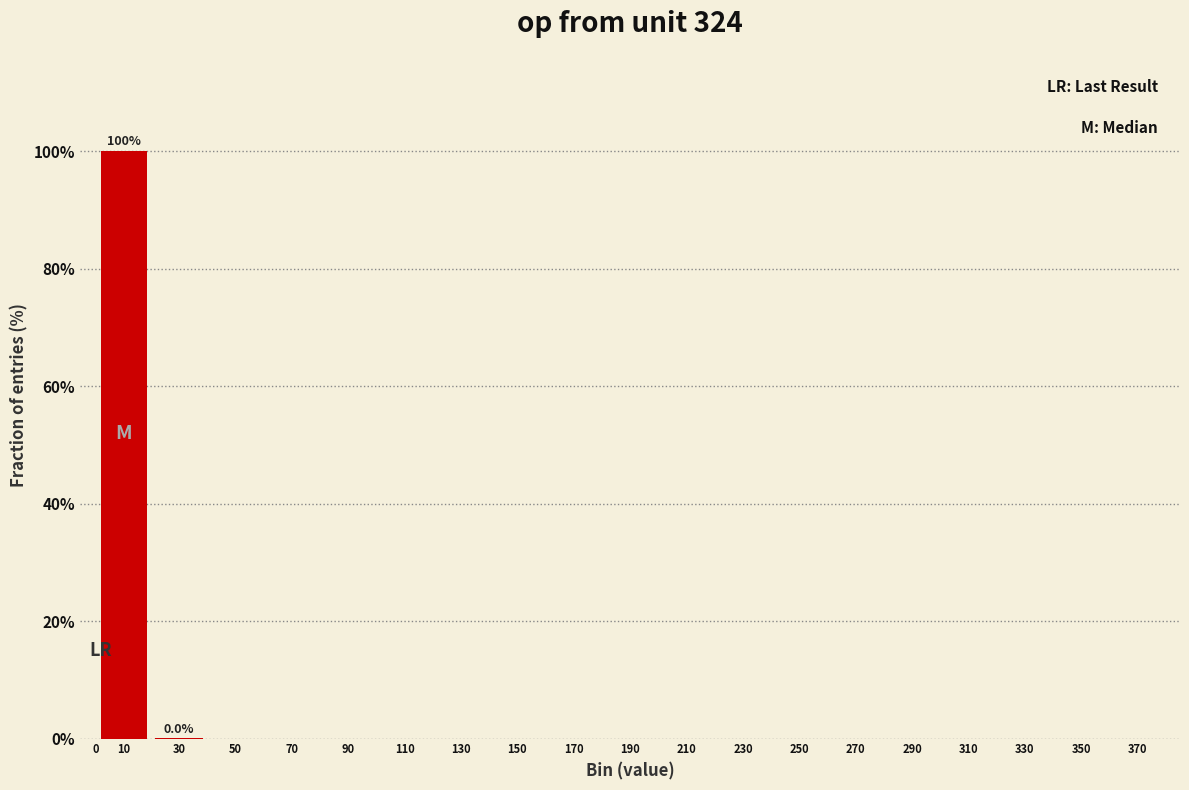

What is the maximum value shown in the chart?

100.0